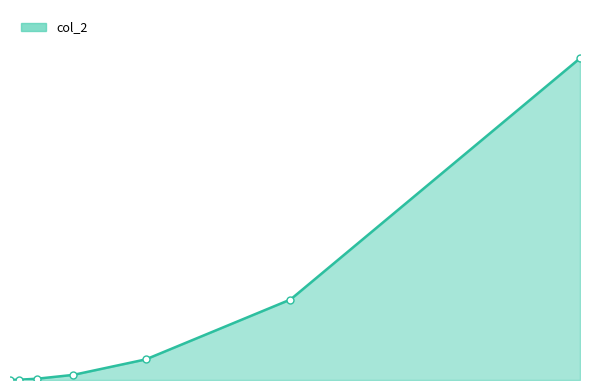

Does the chart have visible grid lines?

No